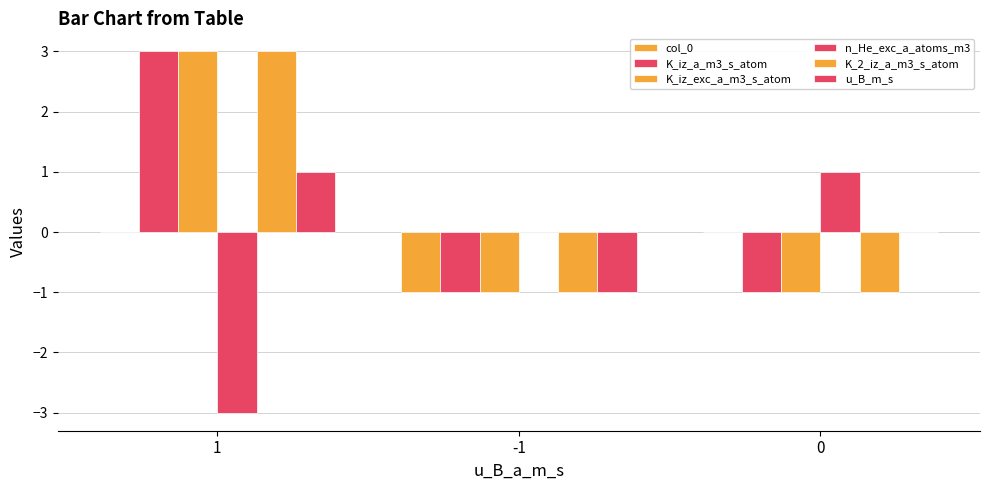

What is the difference between the n_He_exc_a_atoms_m3 values at 1 and 0?

4